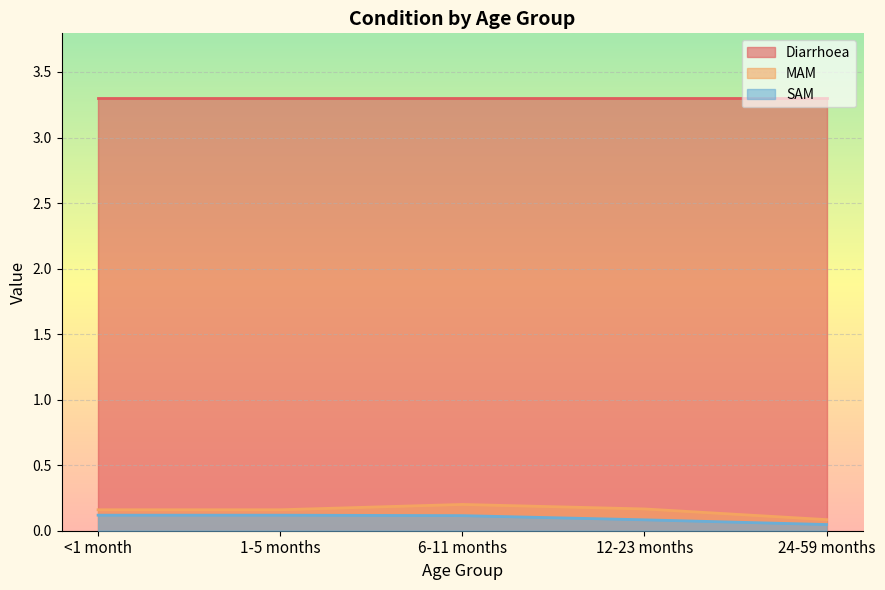

What is the label of the 4th point from the right?

1-5 months